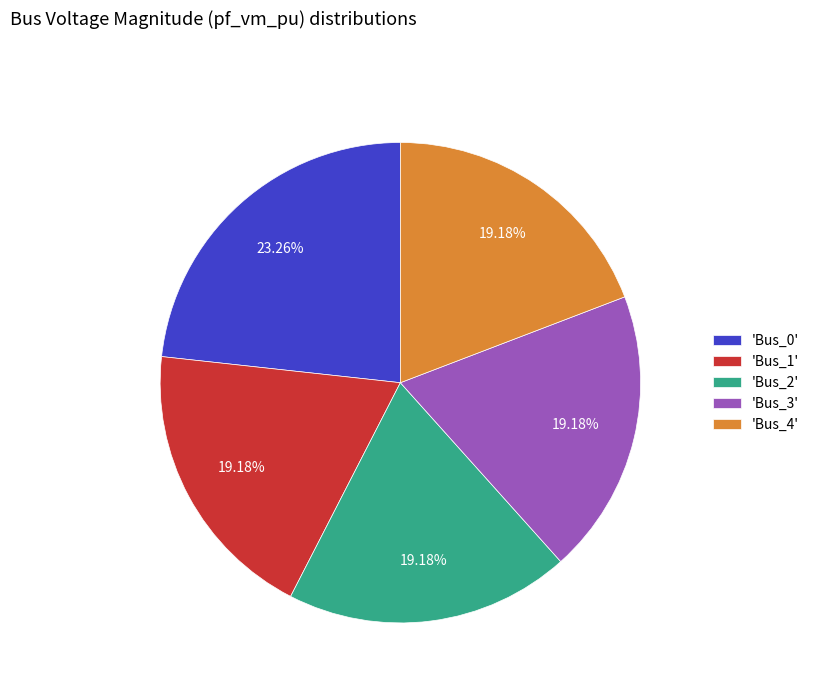

Do 'Bus_4' and 'Bus_2' together represent more than half of the pie?

No